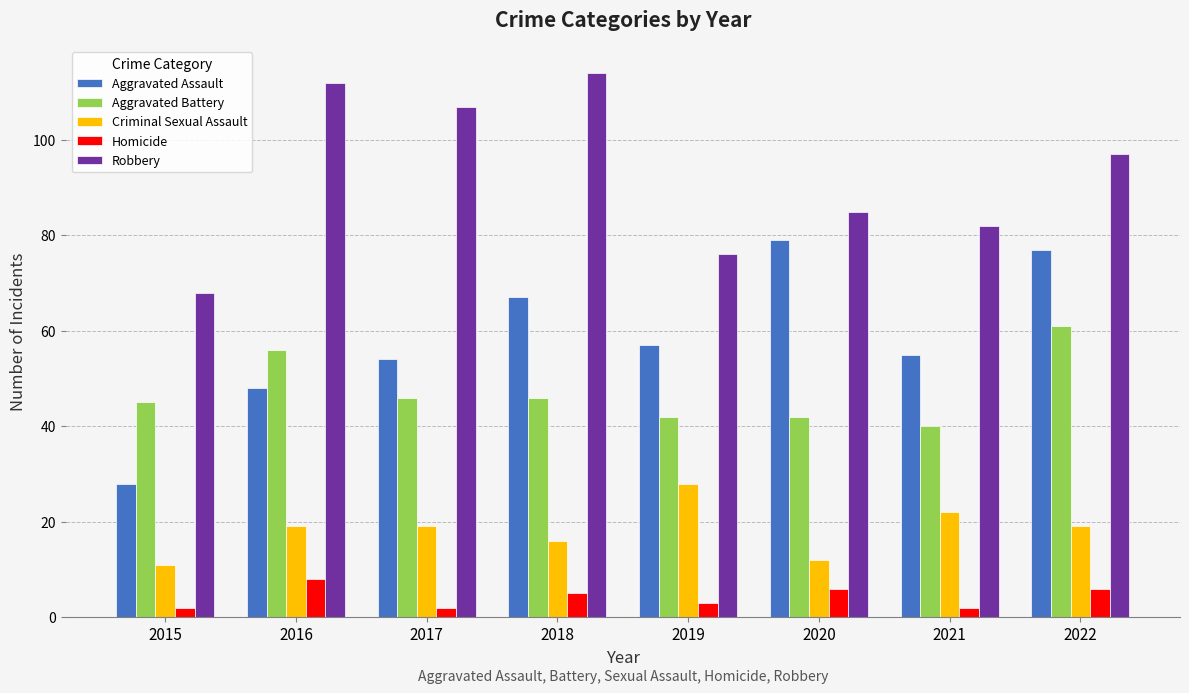

True or false: Aggravated Assault has a value of 53 at 2022.

False